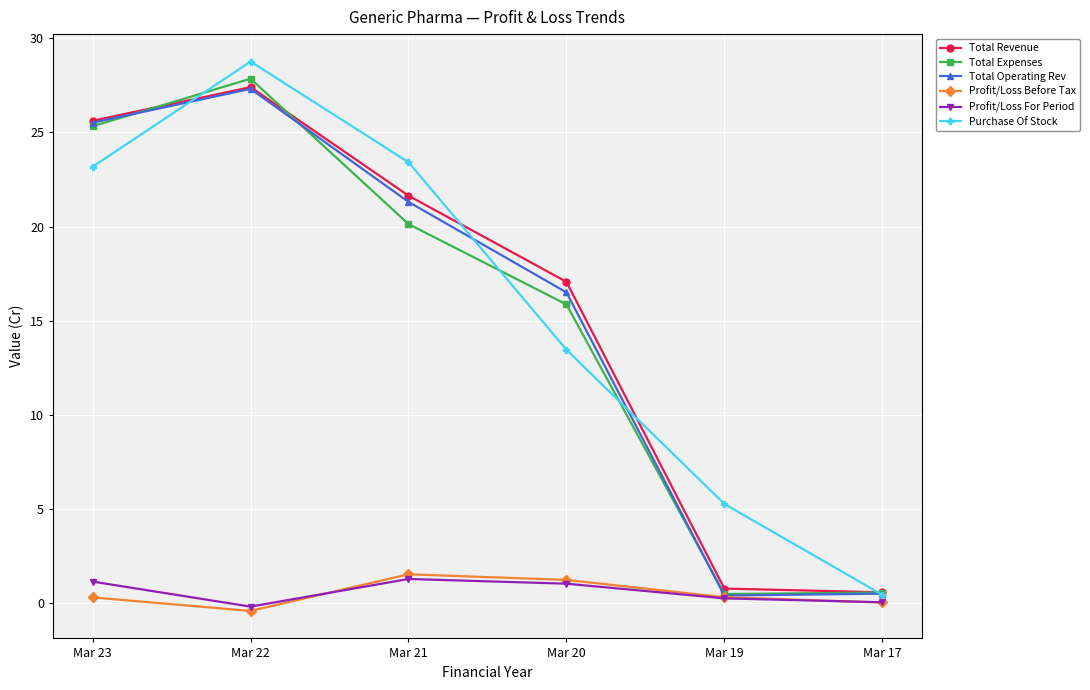

What is the minimum value shown in the chart?

-0.4